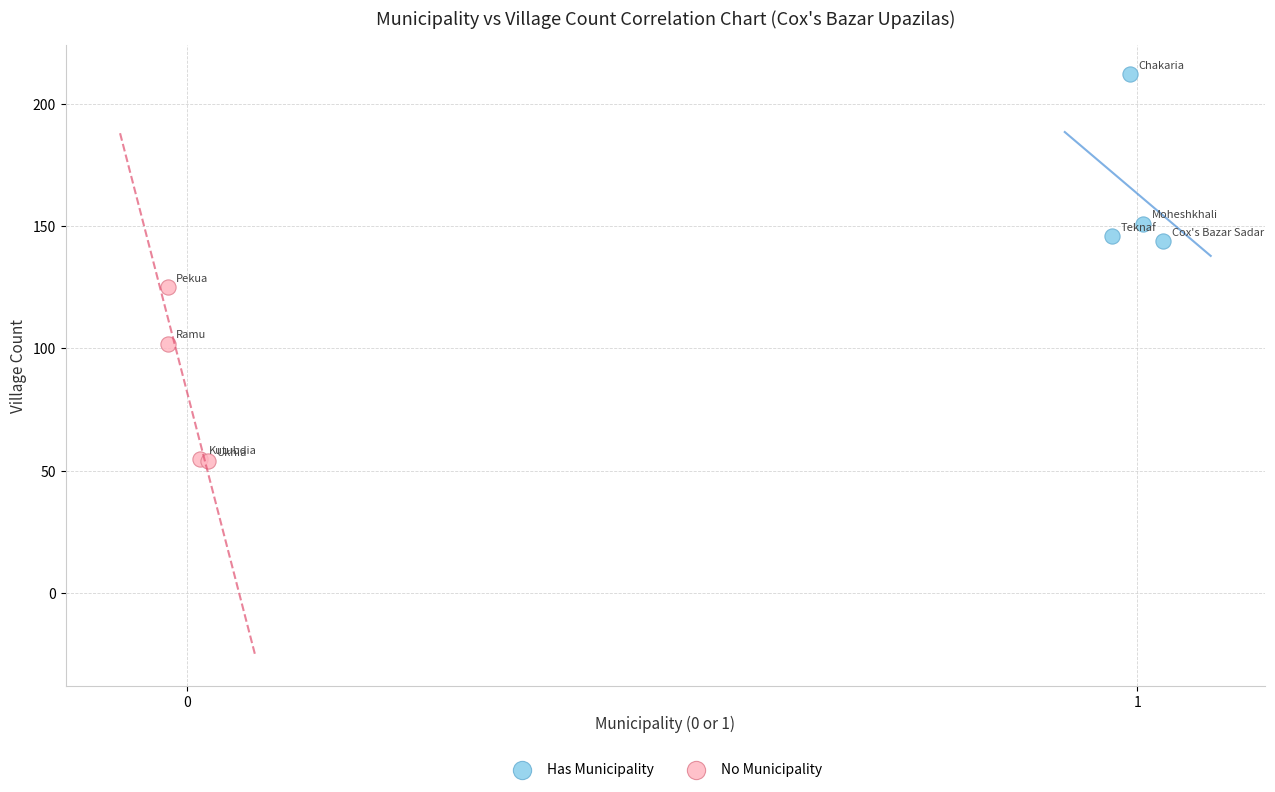

What are all the series names shown in the legend?

Has Municipality, No Municipality